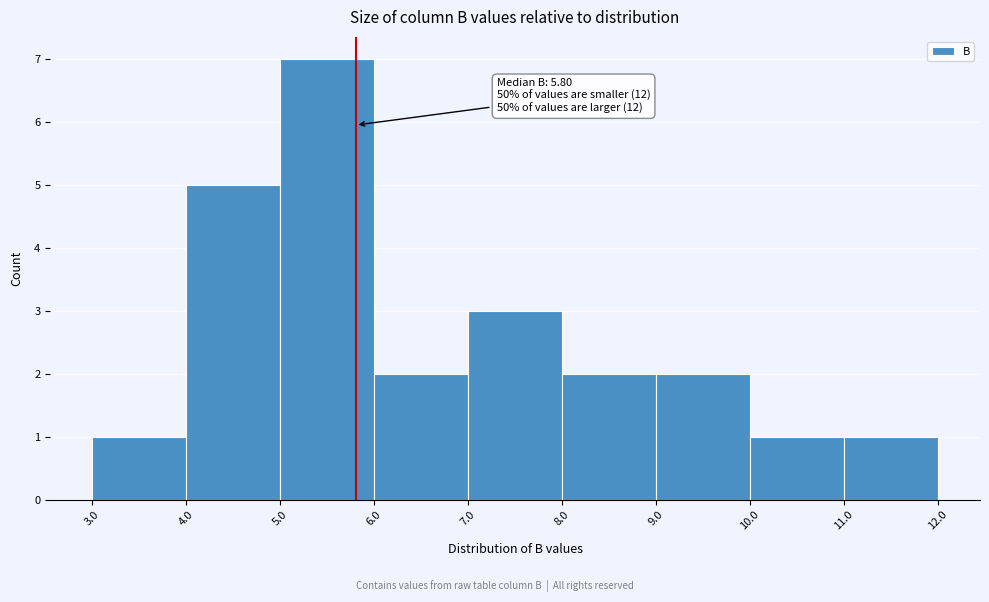

Which range on the x-axis has the tallest bar?

5.0 to 6.0